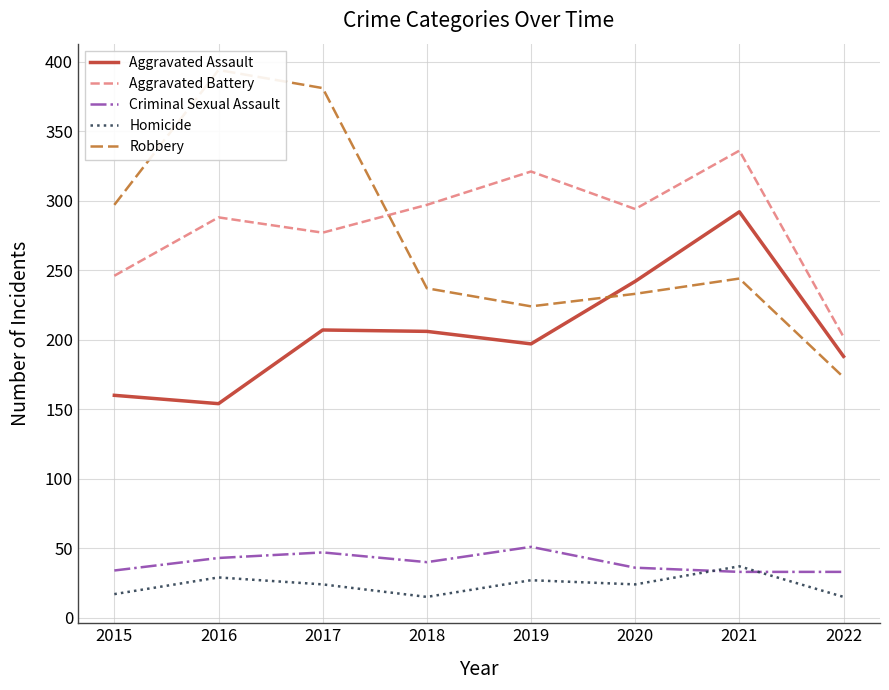

The value of Criminal Sexual Assault at 2021 is 51. True or false?

False